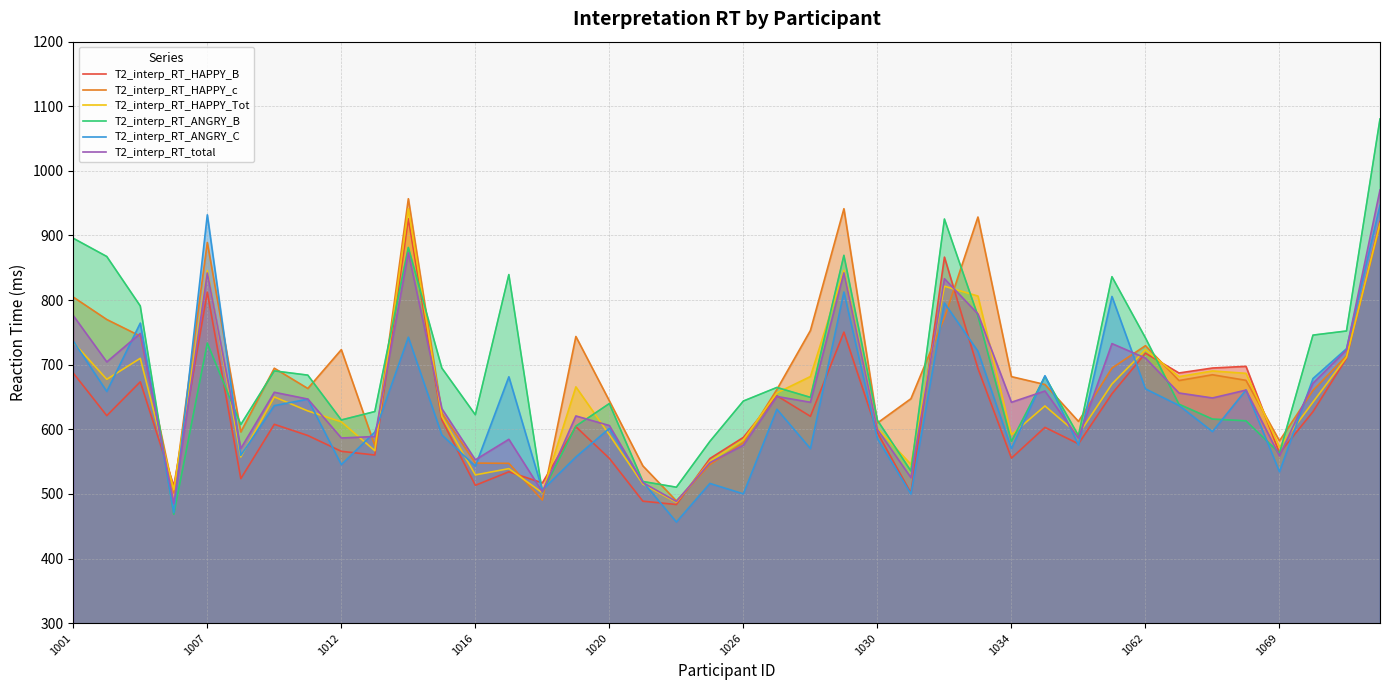

True or false: T2_interp_RT_HAPPY_B has more than 0 points higher than both neighbors.

True